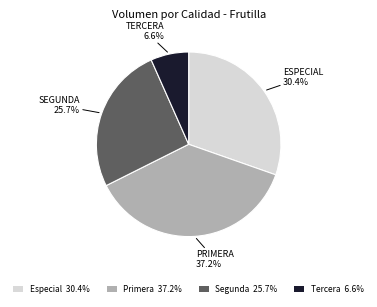

The Segunda slice represents 34% of the pie. True or false?

False